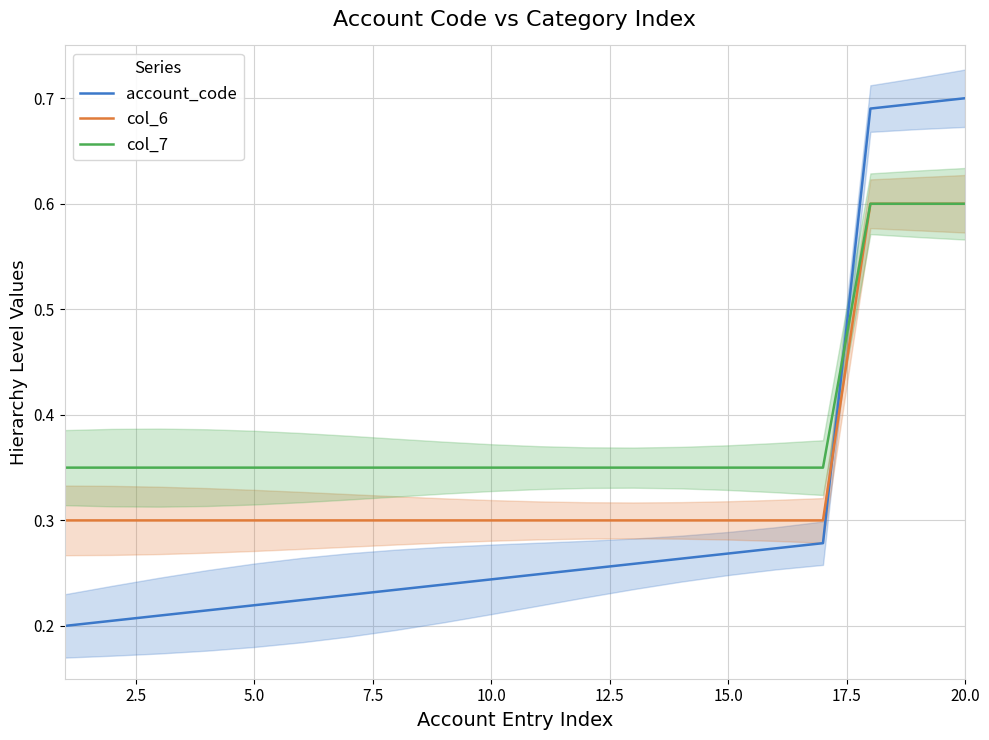

Which series has the largest range (max minus min)?

account_code